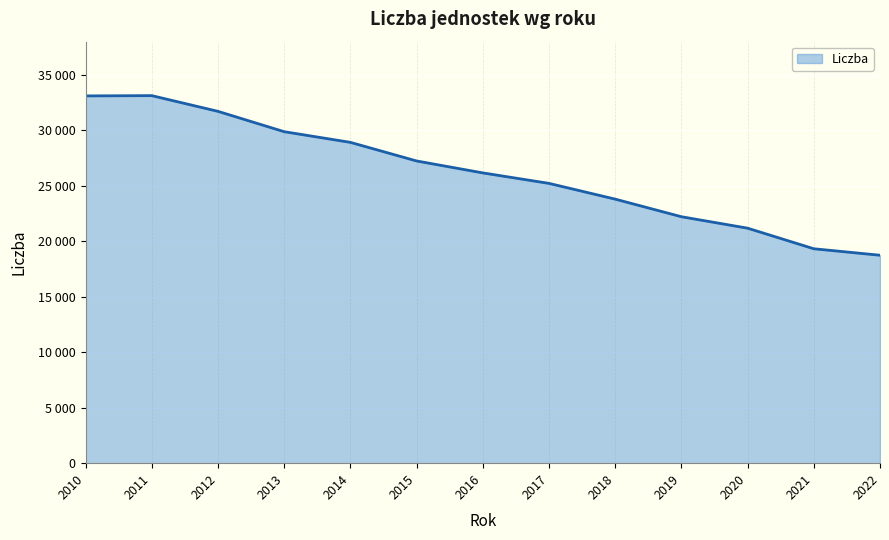

Does the chart have visible grid lines?

Yes